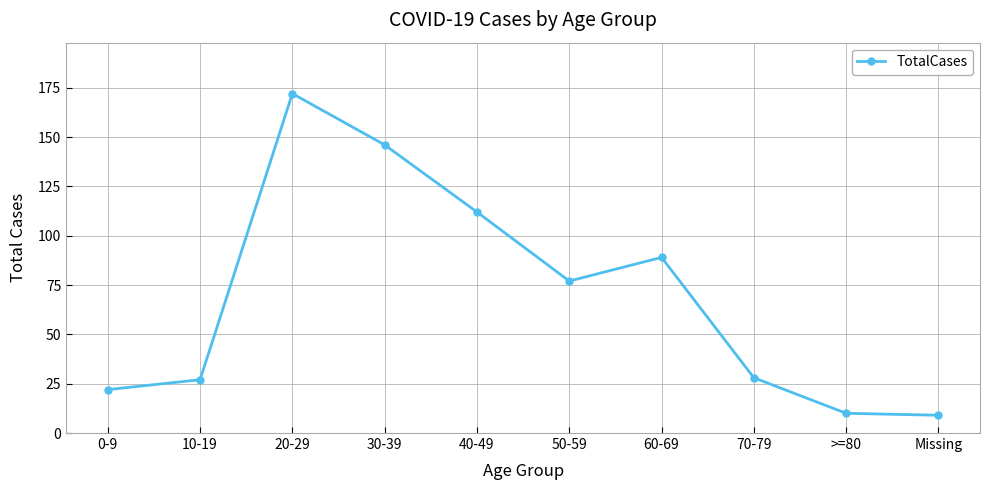

What position from the left is 10-19?

2